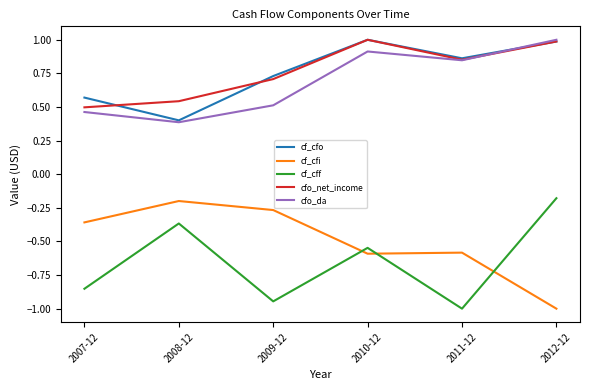

What are all the series names shown in the legend?

cf_cfo, cf_cfi, cf_cff, cfo_net_income, cfo_da